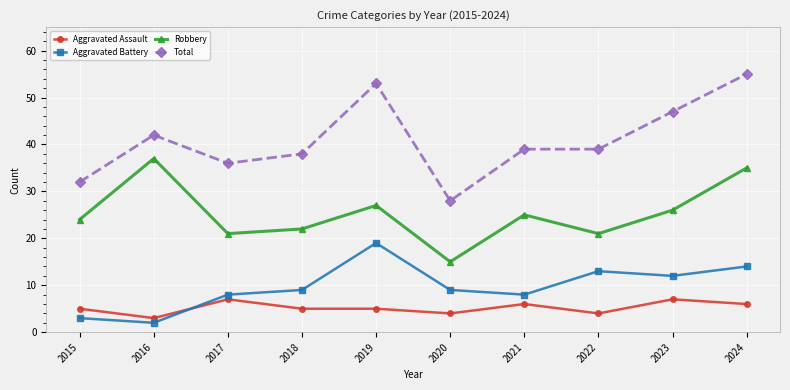

The value of Aggravated Assault at 2022 is 4. True or false?

True